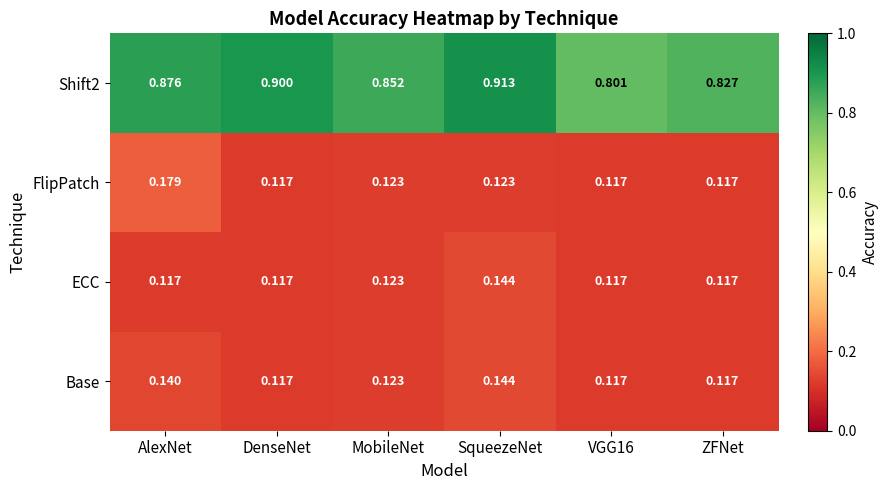

Which series changed the most between AlexNet and MobileNet?

FlipPatch